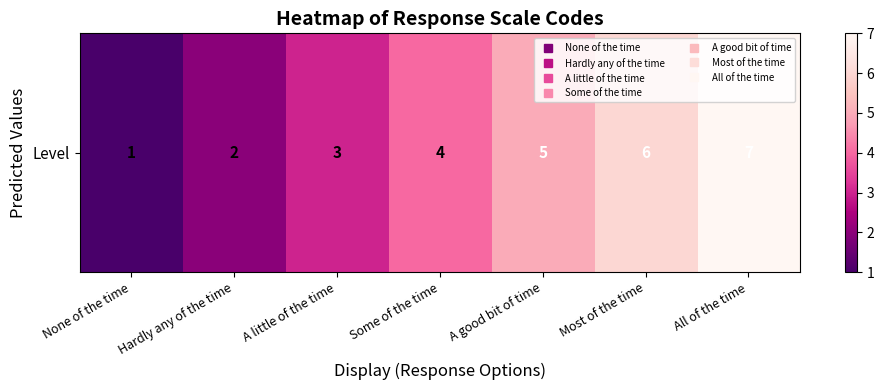

What is the difference between the maximum and minimum values?

6